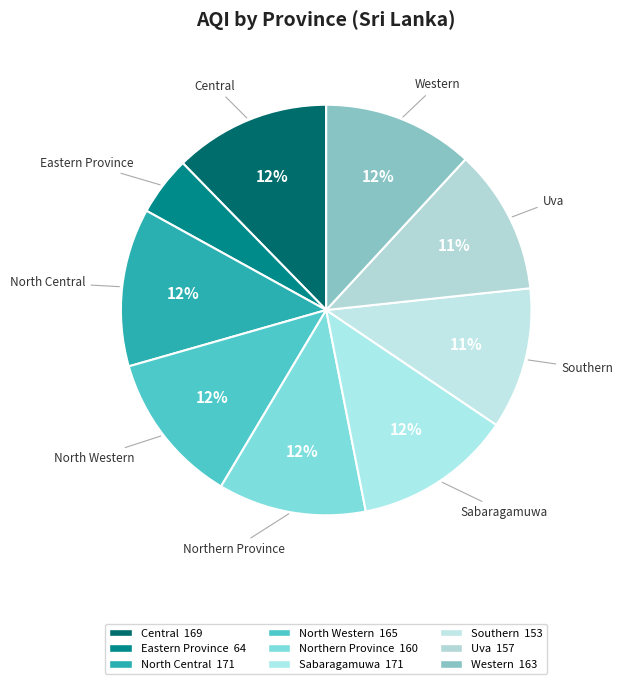

How many segments does this pie chart have?

9